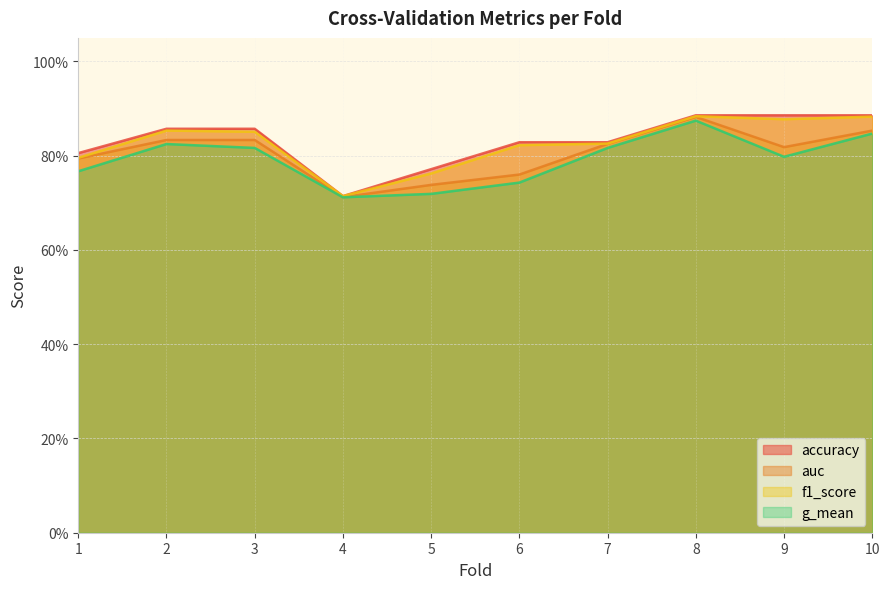

What is the sum of all f1_score values?

8.3